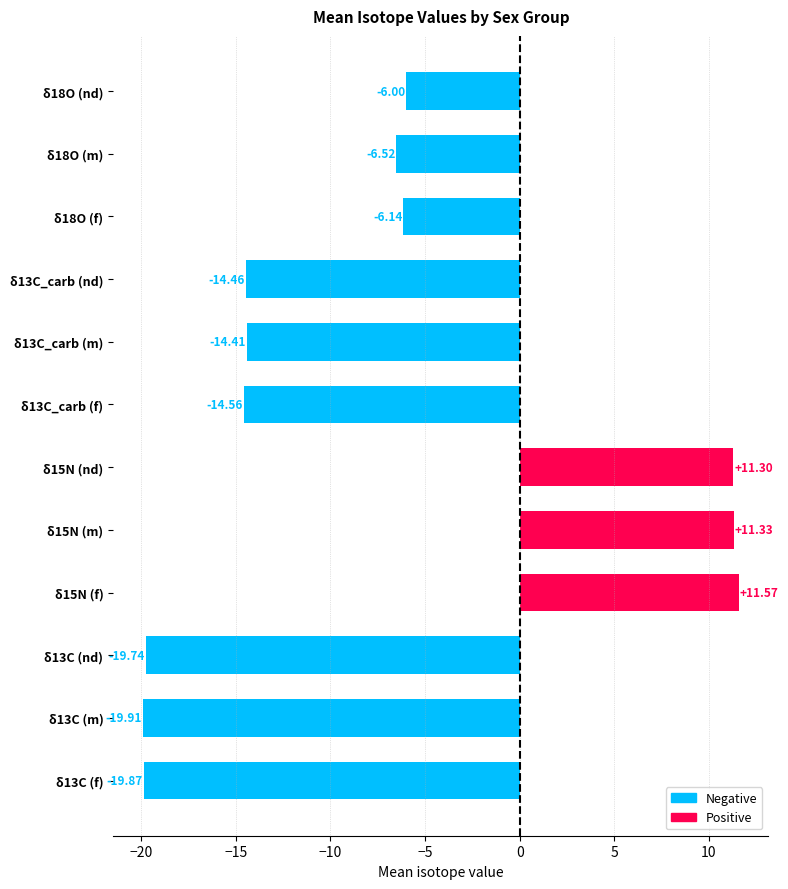

What is the difference between the second highest and minimum values?

31.2